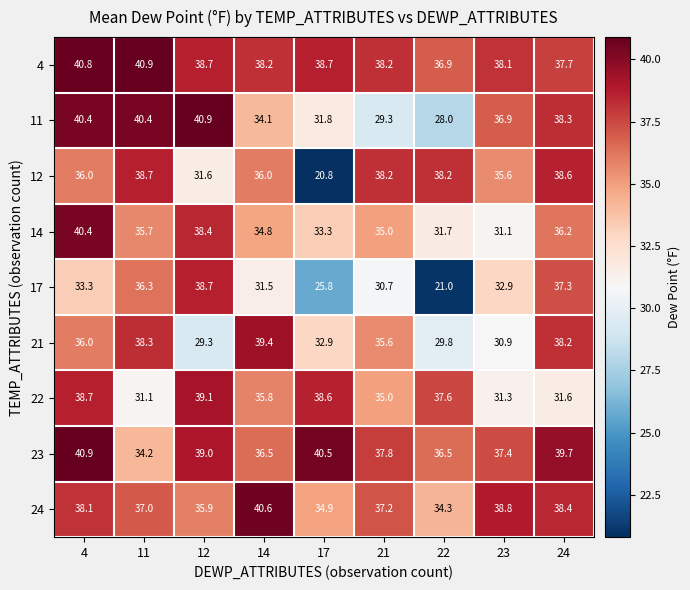

Which series has the largest total across all categories?

4